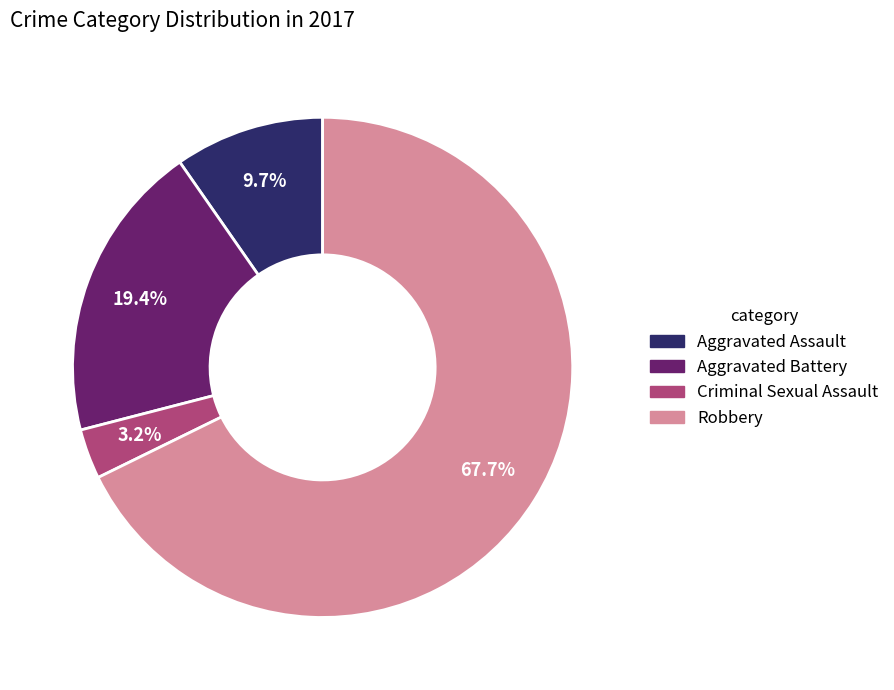

Which category has the smallest portion of the pie?

Criminal Sexual Assault